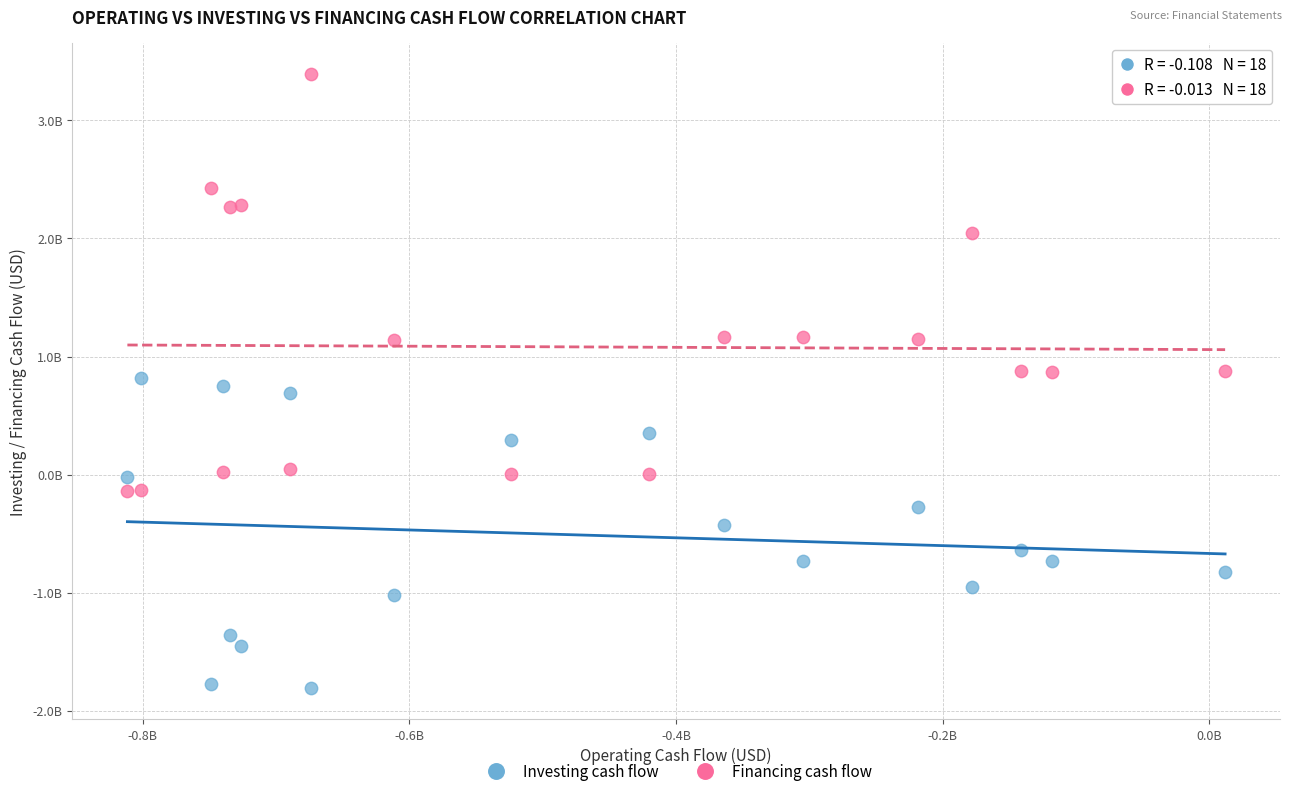

Which series contains the lowest Y value?

Investing cash flow